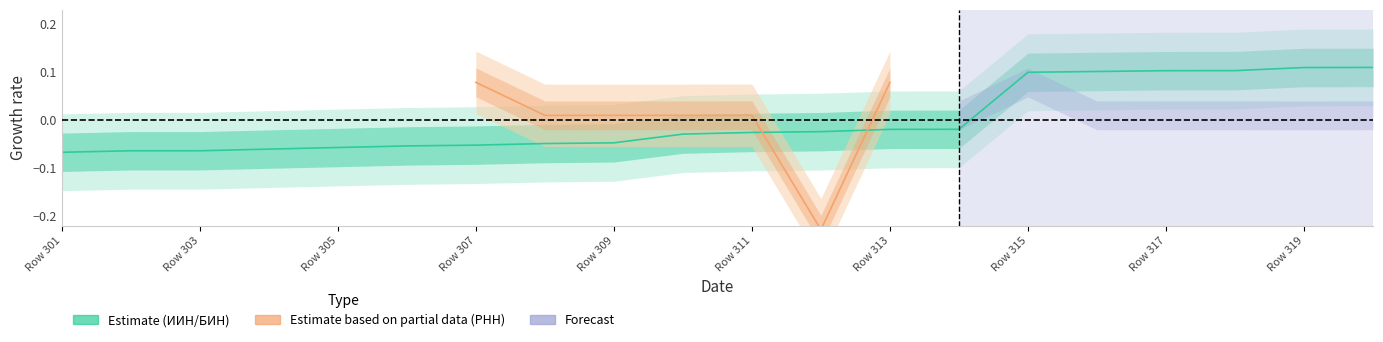

Where does the data first go above 0?

Row 315